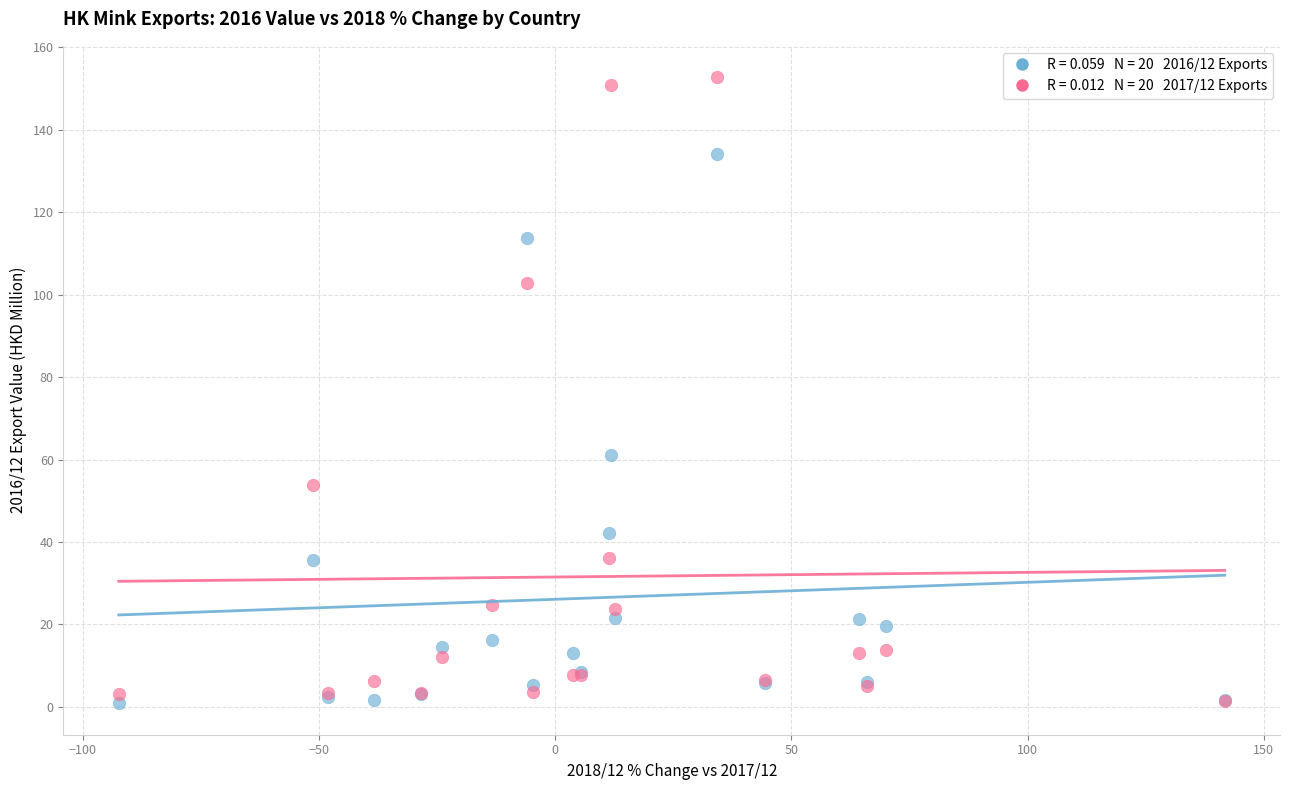

Across all series, what Y value is closest to 76?

61.2